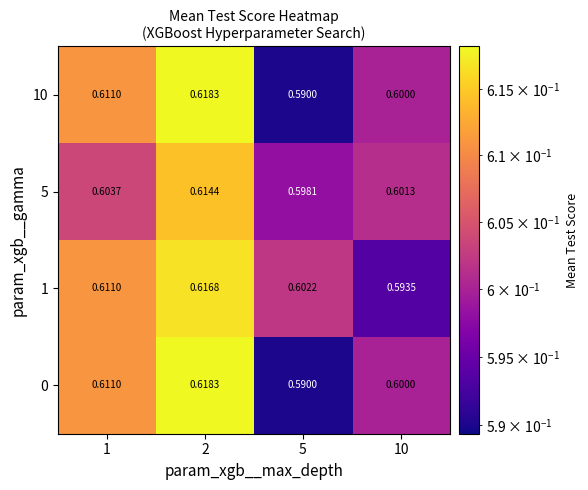

Is the value of 1 at 2 greater than the value of 10 at 5?

Yes